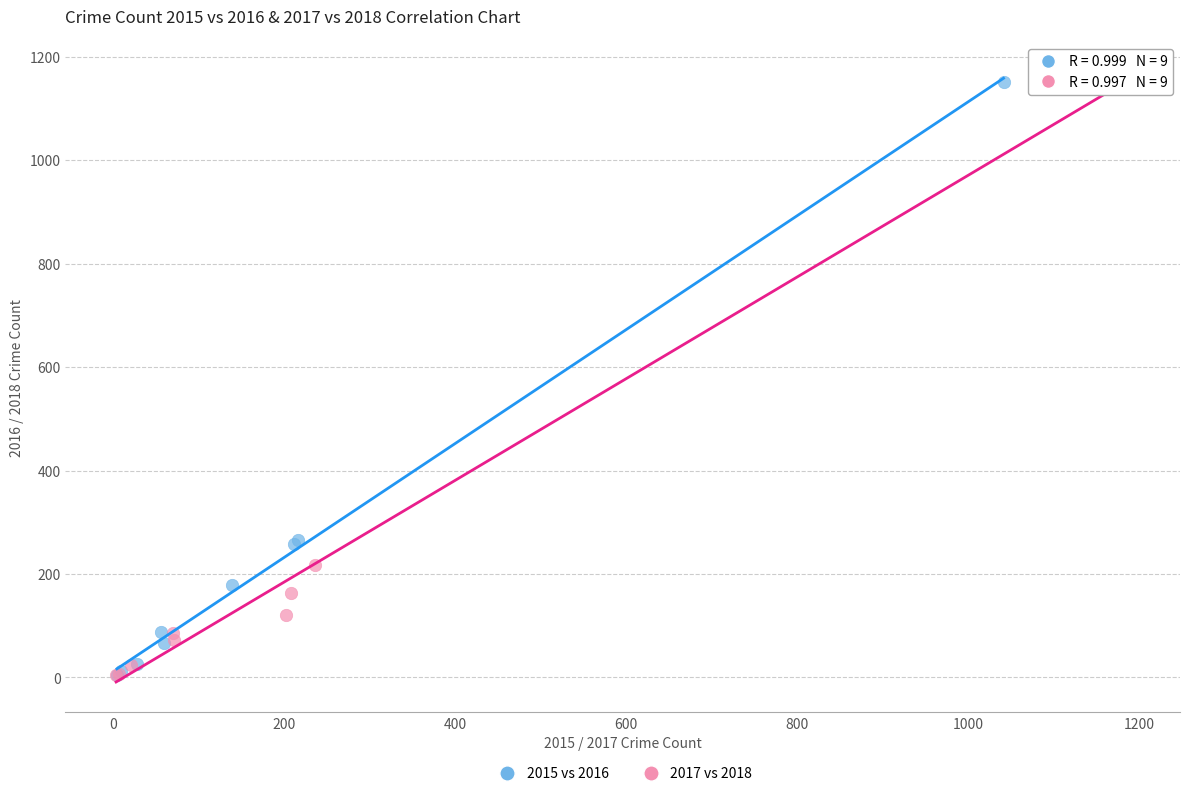

Which series has the largest Y range (max minus min)?

2017 vs 2018